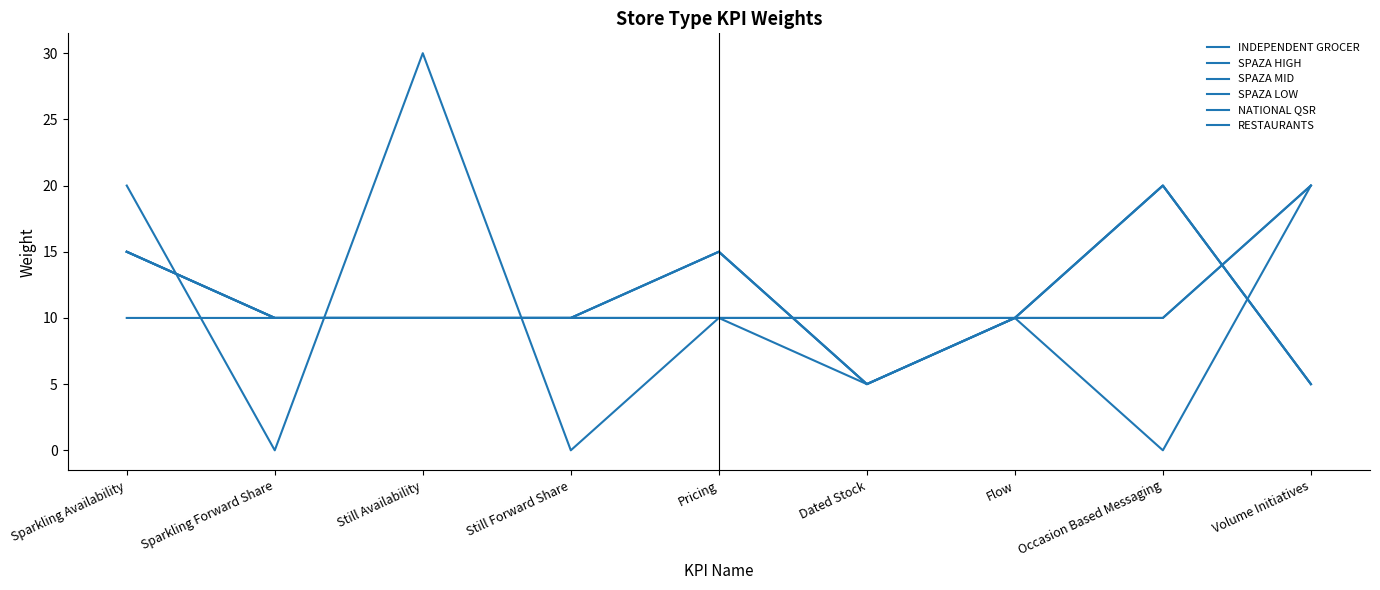

List the series in order of their peak value, lowest first.

INDEPENDENT GROCER, SPAZA HIGH, SPAZA MID, SPAZA LOW, NATIONAL QSR, RESTAURANTS